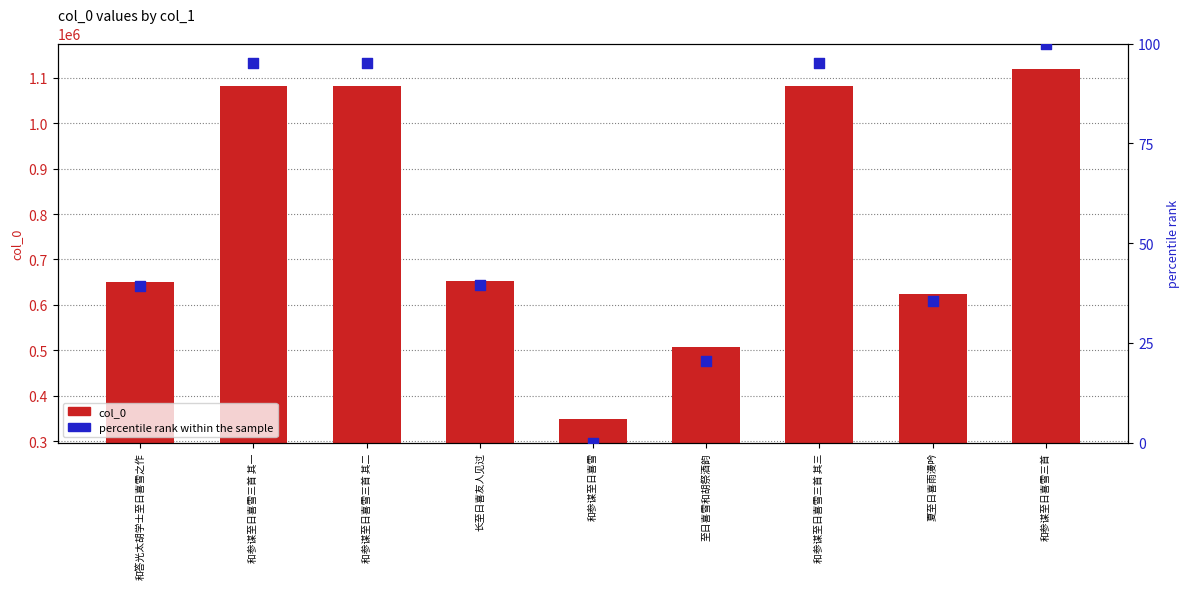

What are all the series names shown in the legend?

col_0, percentile rank within the sample